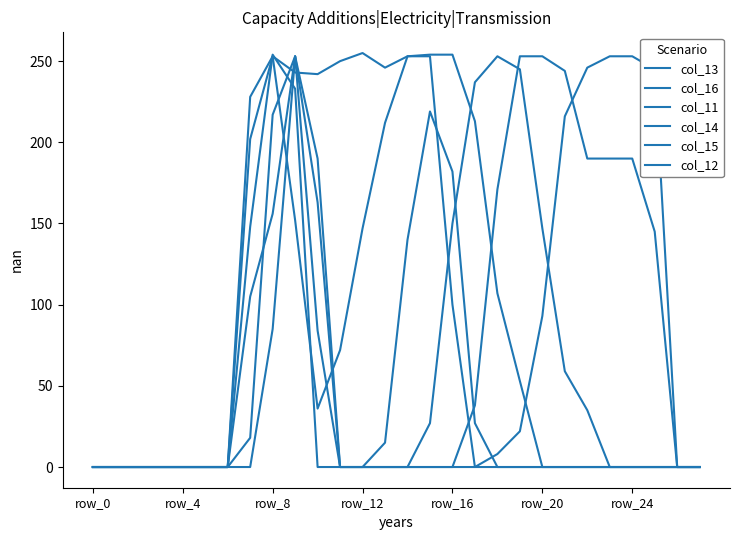

At which category is the sum across all series the highest?

9